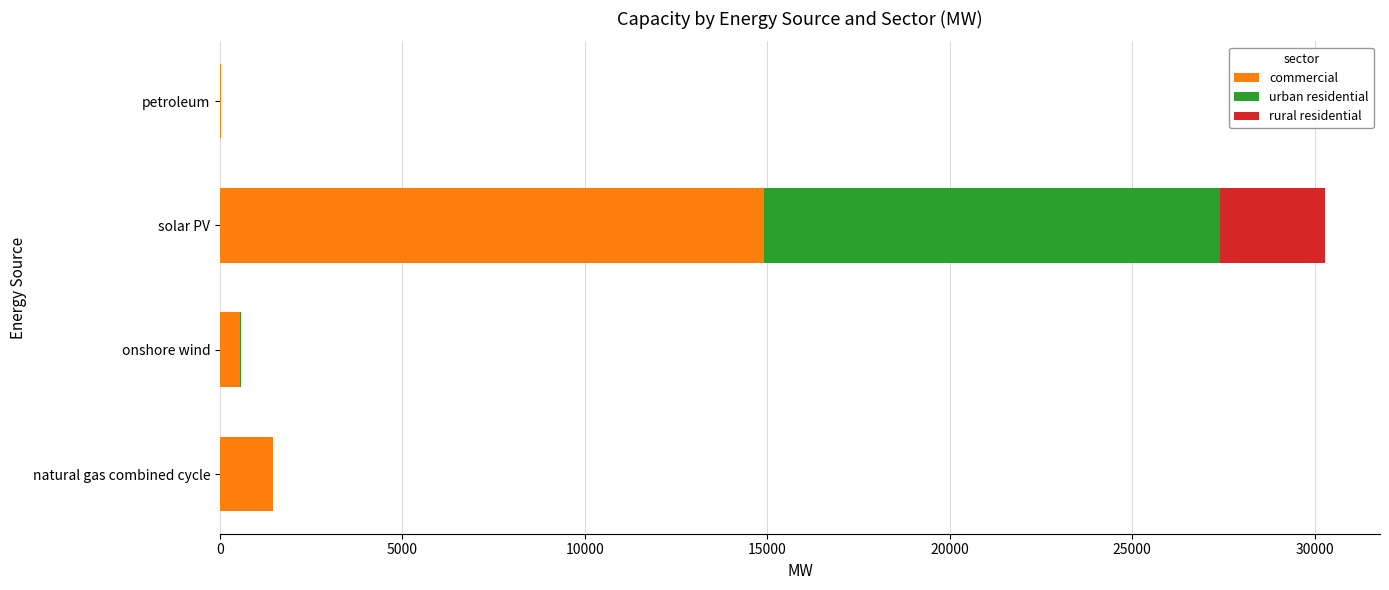

What is the approximate value of commercial at natural gas combined cycle?

1446.7